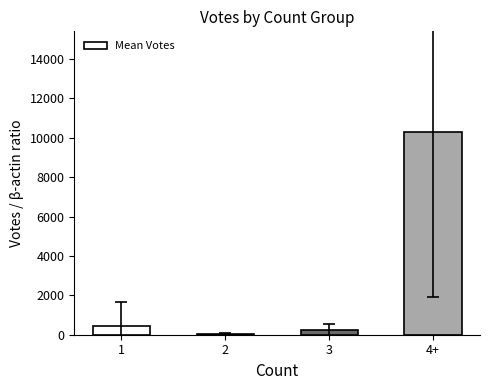

What is the maximum value shown in the chart?

10273.3